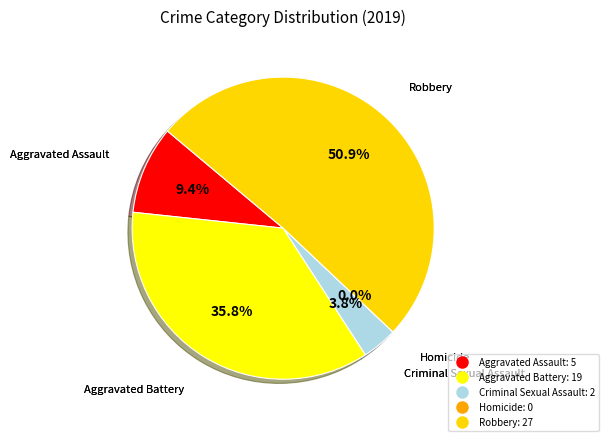

What is the ratio of the value at Aggravated Battery to the value at Criminal Sexual Assault?

9.5